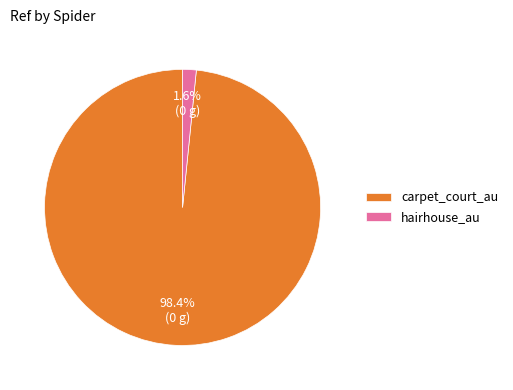

Rank the categories by value from lowest to highest.

hairhouse_au, carpet_court_au